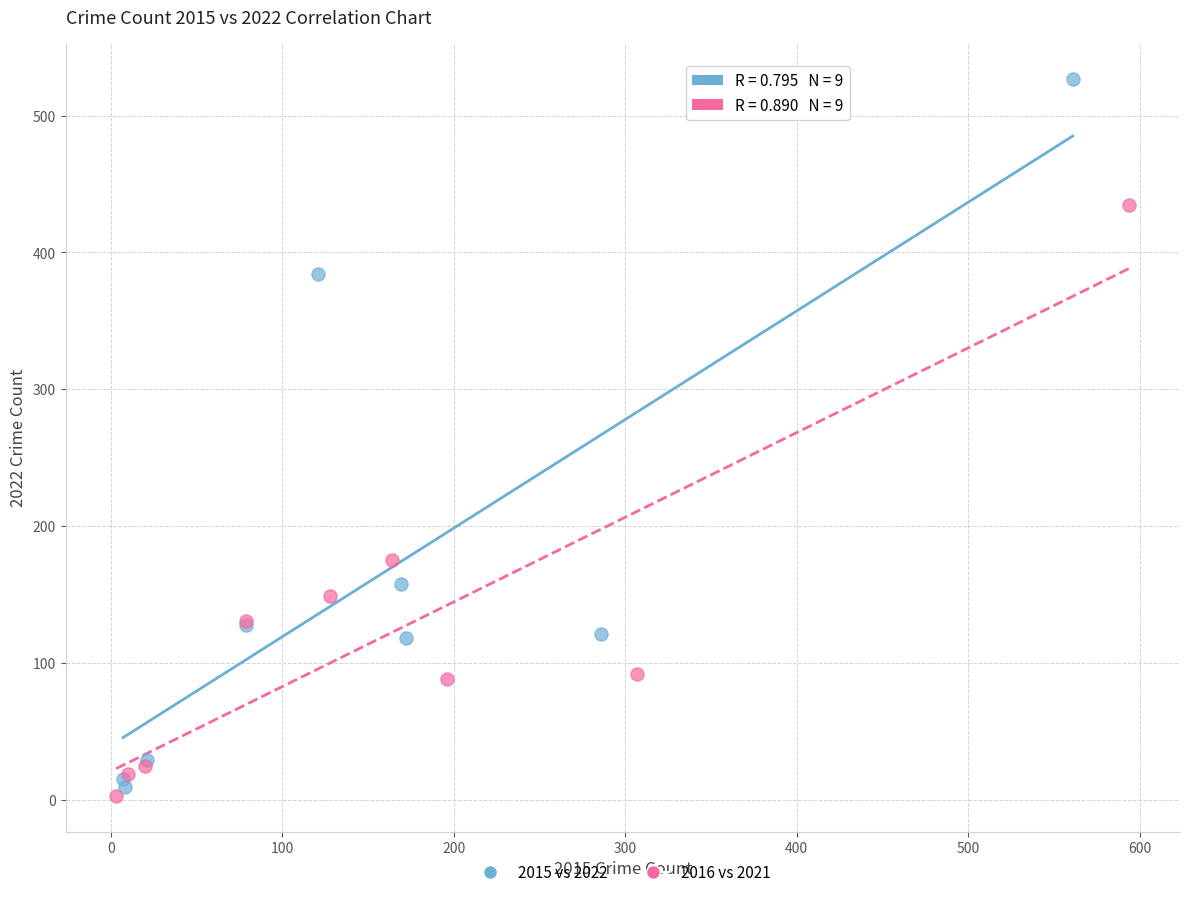

Which series reaches the maximum Y coordinate?

2015 vs 2022